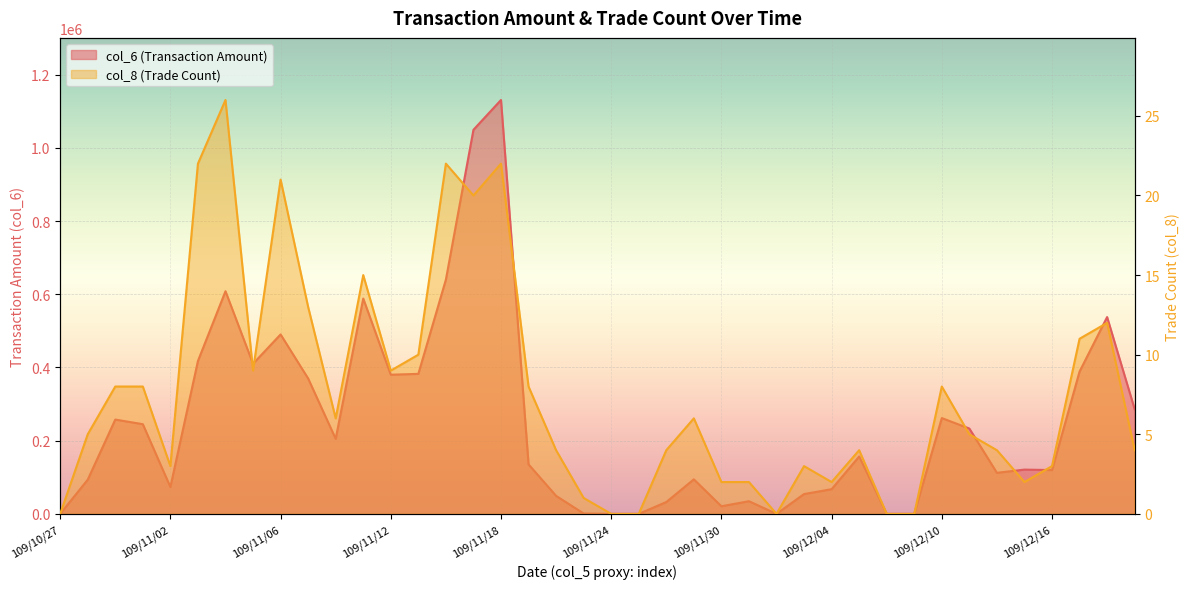

At 109/11/13, list the series in order from largest to smallest.

col_6, col_8